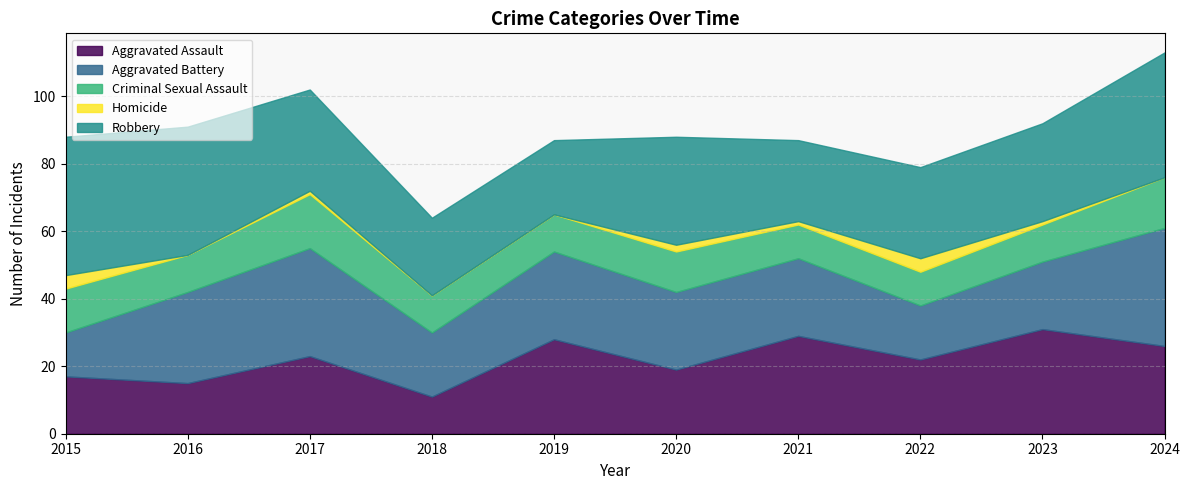

Is it true that Criminal Sexual Assault equals 5 at 2020?

False